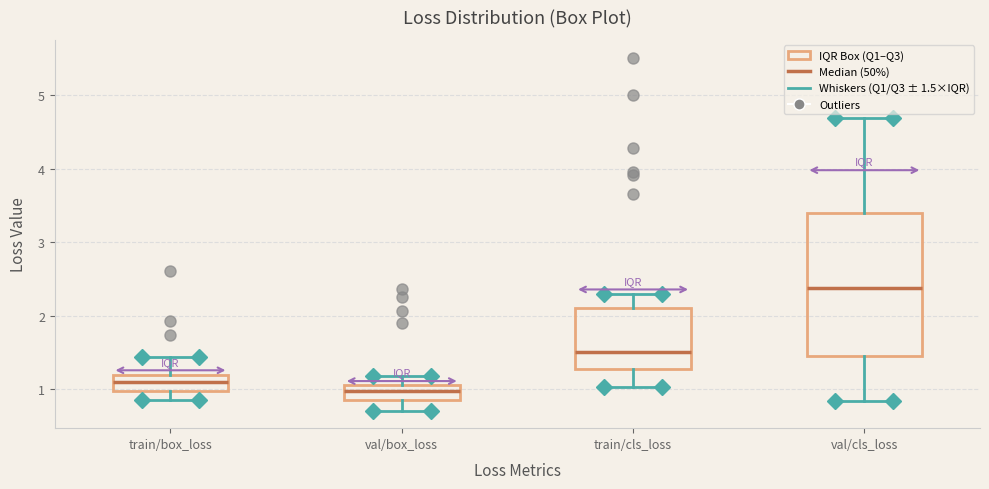

Where is the upper edge of the box for train/box_loss on the y-axis? The values are not printed on the chart, so give them approximately, as read against the axis.

1.2